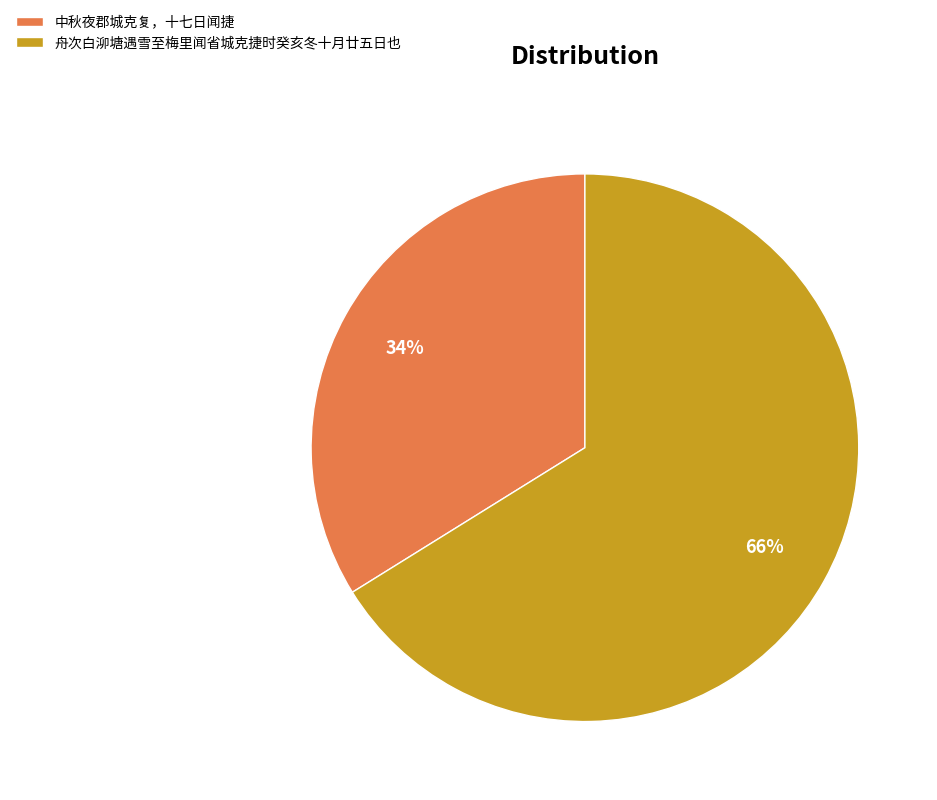

How many segments does this pie chart have?

2